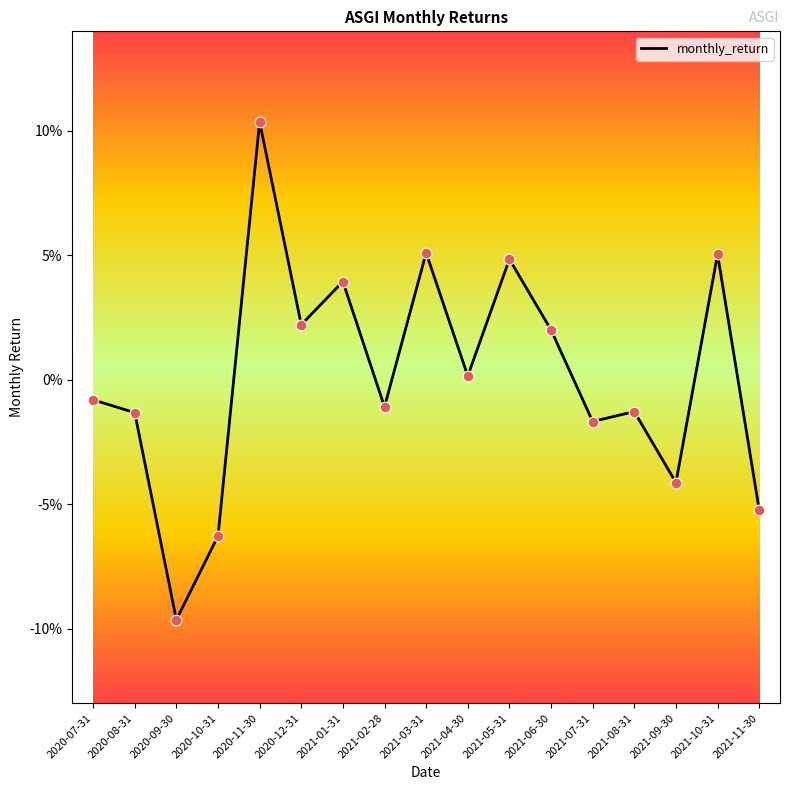

Between 2020-10-31 and 2020-11-30, which is larger?

2020-11-30